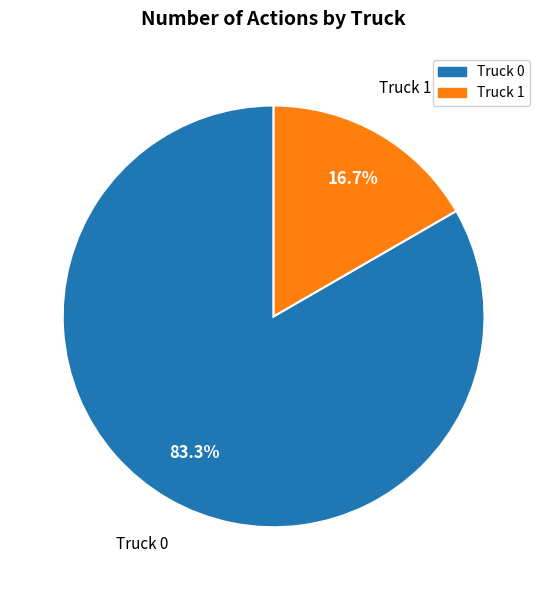

Is the sum of Truck 0 and Truck 1 greater than half?

Yes